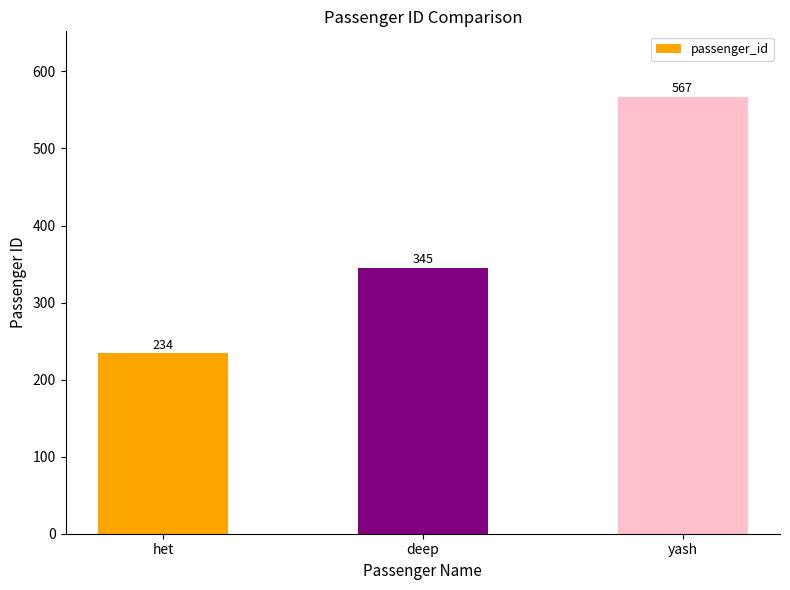

Rank the categories by value from highest to lowest.

yash, deep, het